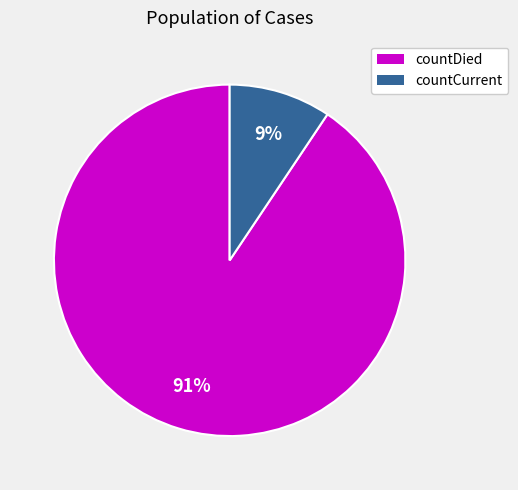

To the nearest percent, what is the combined percentage of countCurrent and countDied?

100%